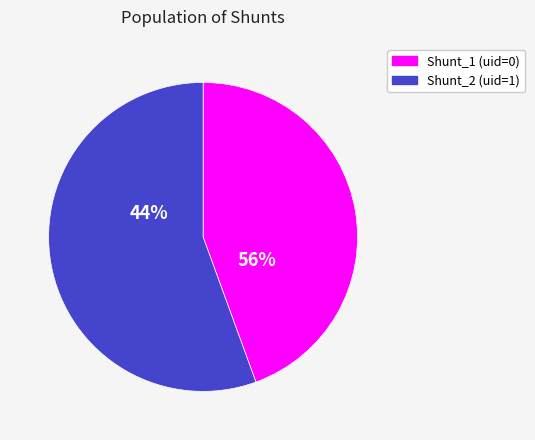

True or false: 1 accounts for 56% of the total.

True